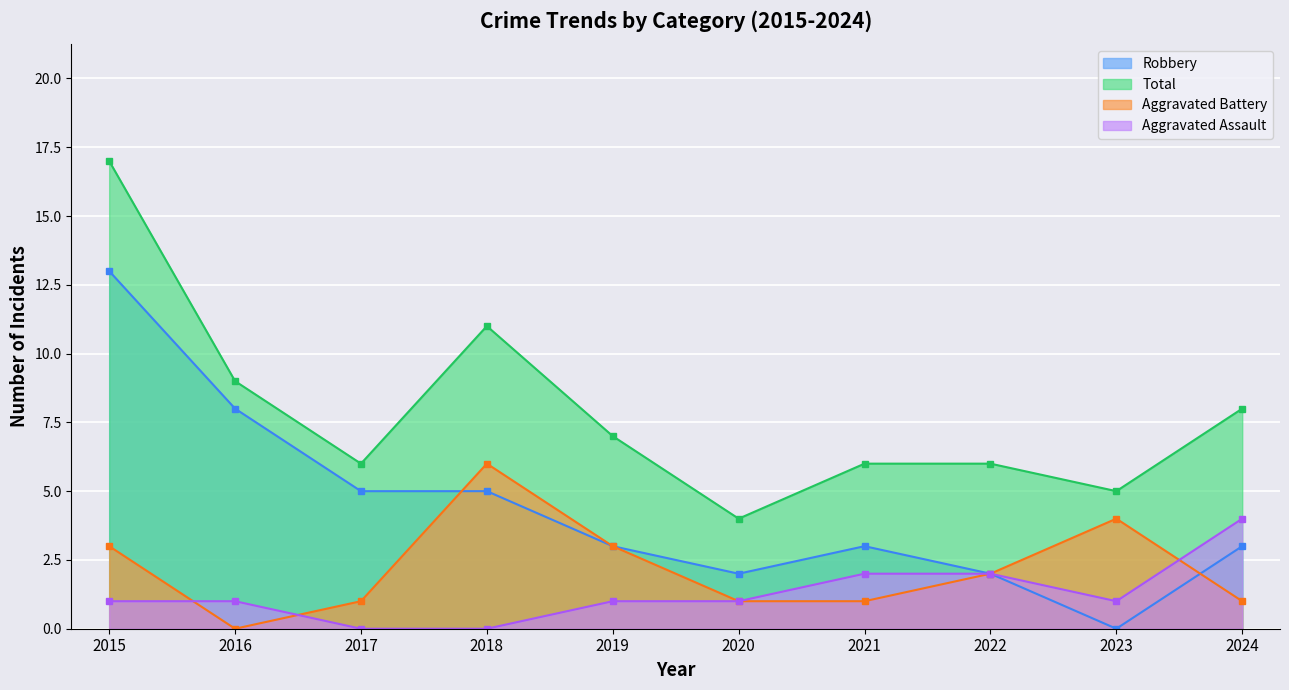

True or false: Total has a value of 6 at 2017.

True